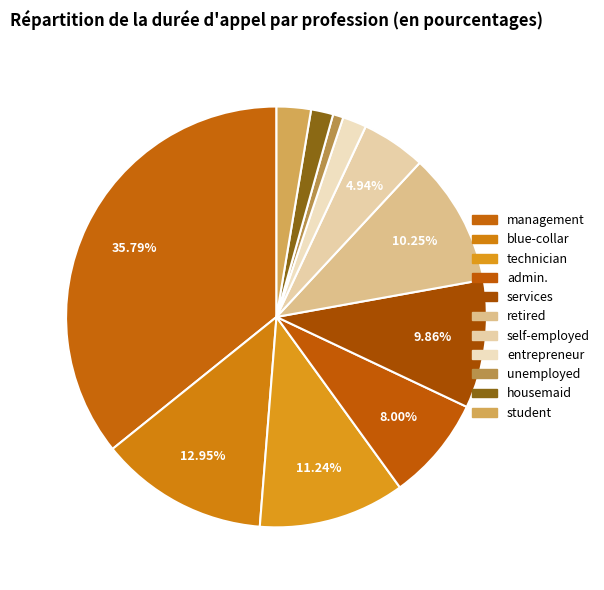

To the nearest percent, what percentage of the pie is unemployed?

1%